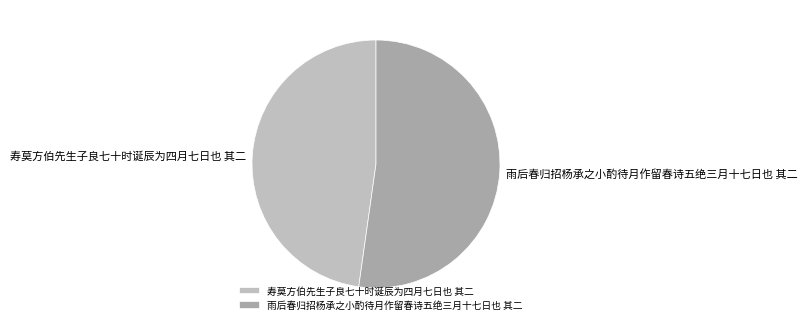

How many slices are in this pie chart?

2